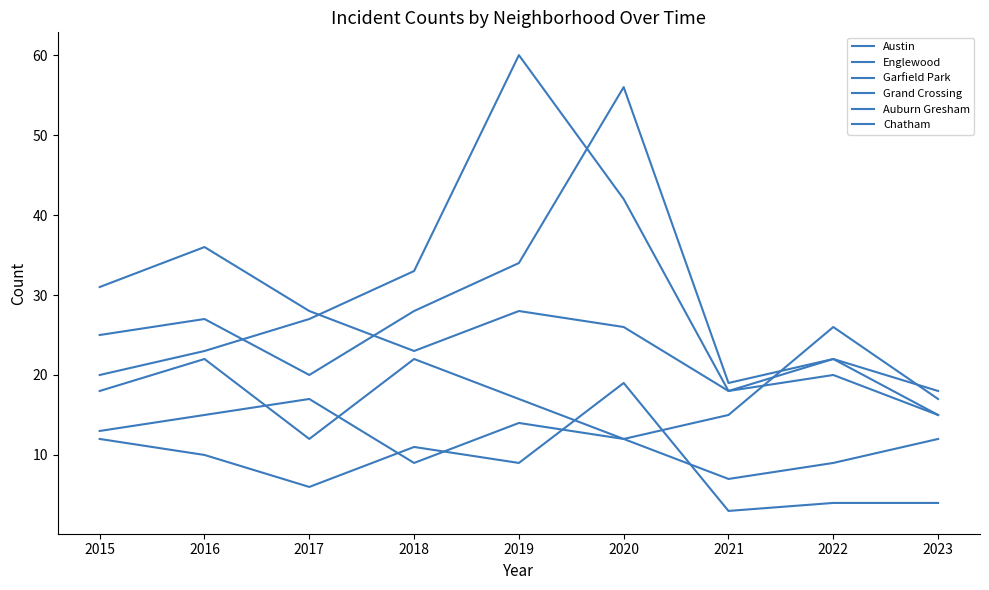

At which category is the sum across all series the highest?

2020